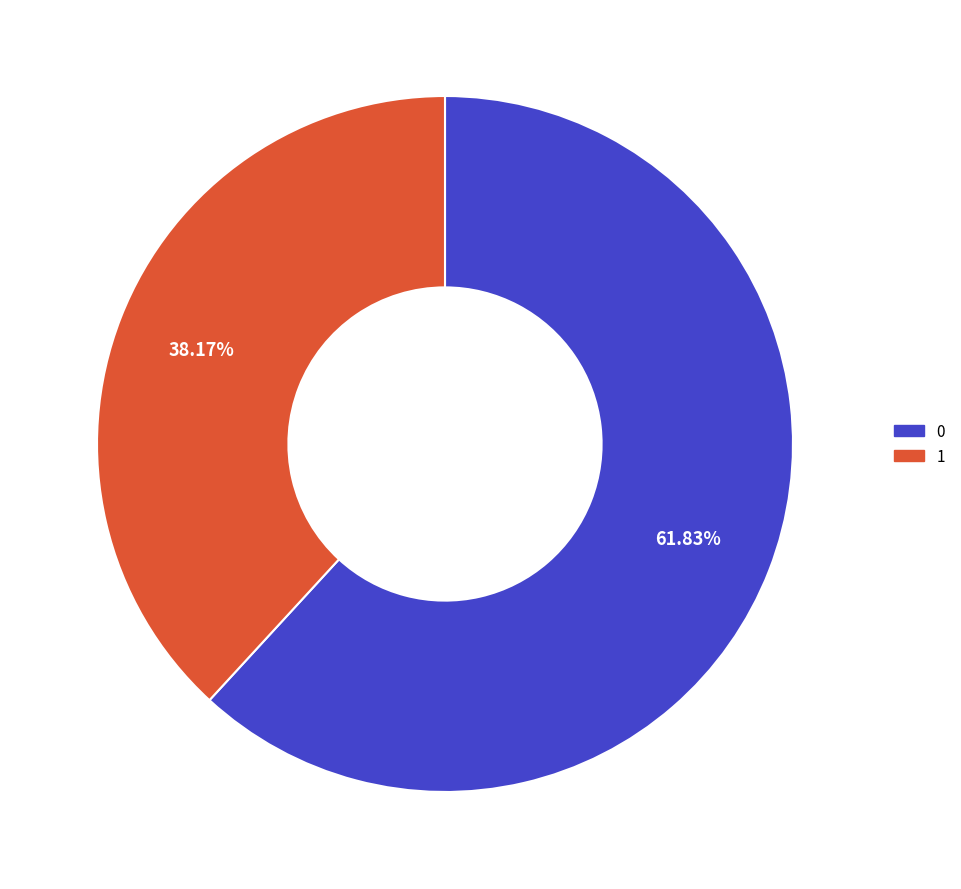

To the nearest percent, what is the difference between the 1 and 0 slice percentages?

24%